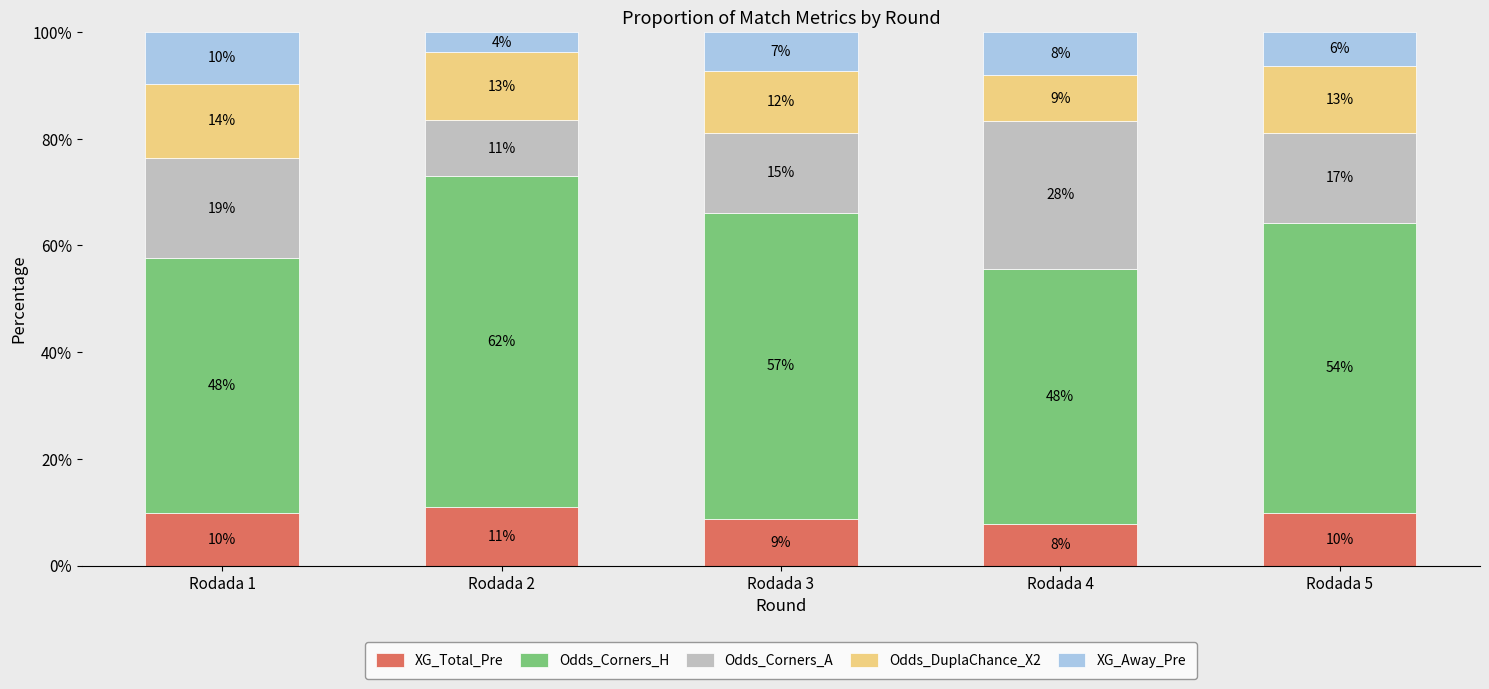

What are all the series names shown in the legend?

XG_Total_Pre, Odds_Corners_H, Odds_Corners_A, Odds_DuplaChance_X2, XG_Away_Pre